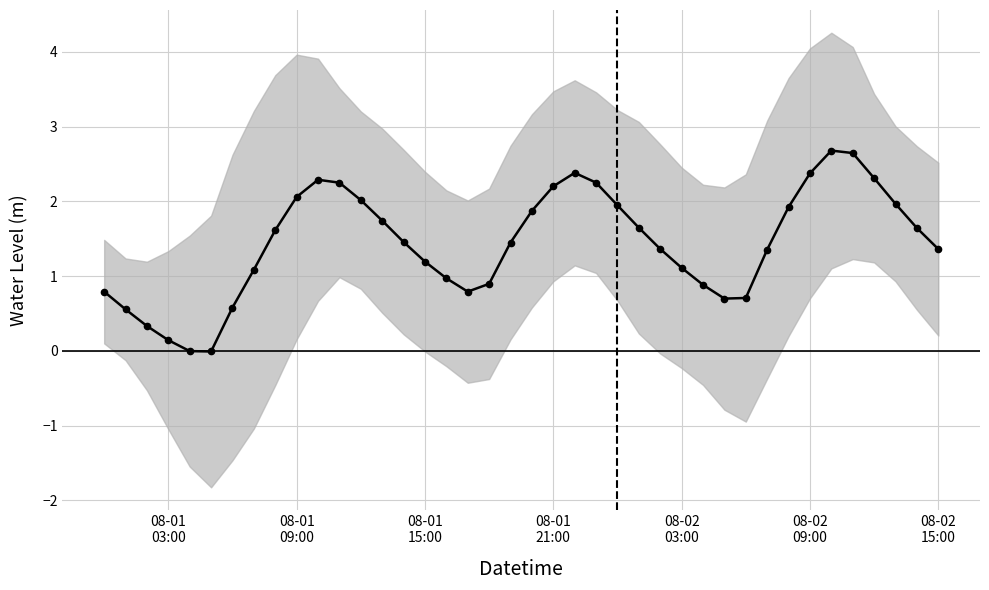

How many interior local valleys (lower than both neighbors) does the data have?

3